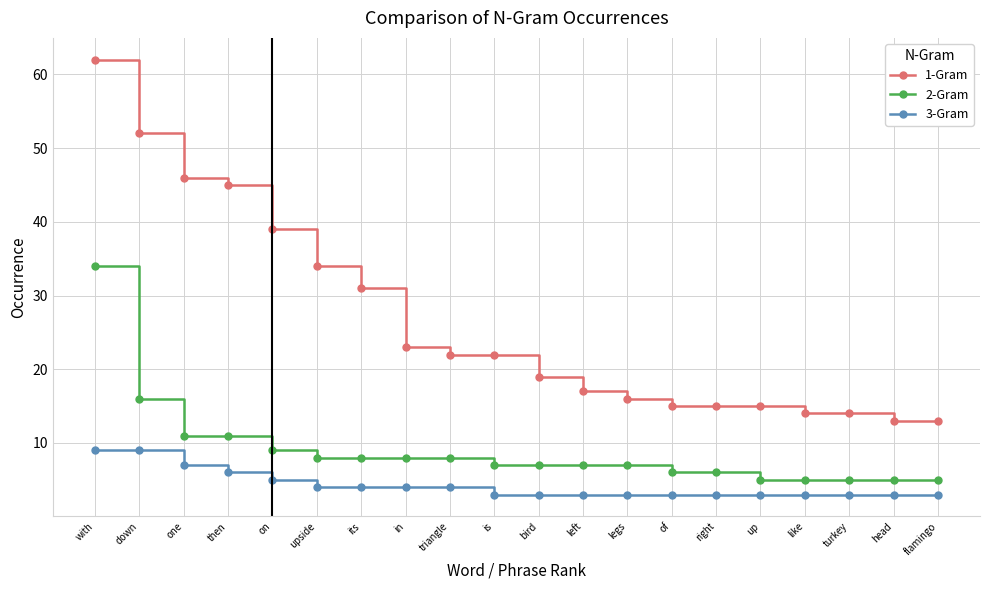

Rank the series by their average value, from highest to lowest.

1-Gram, 2-Gram, 3-Gram